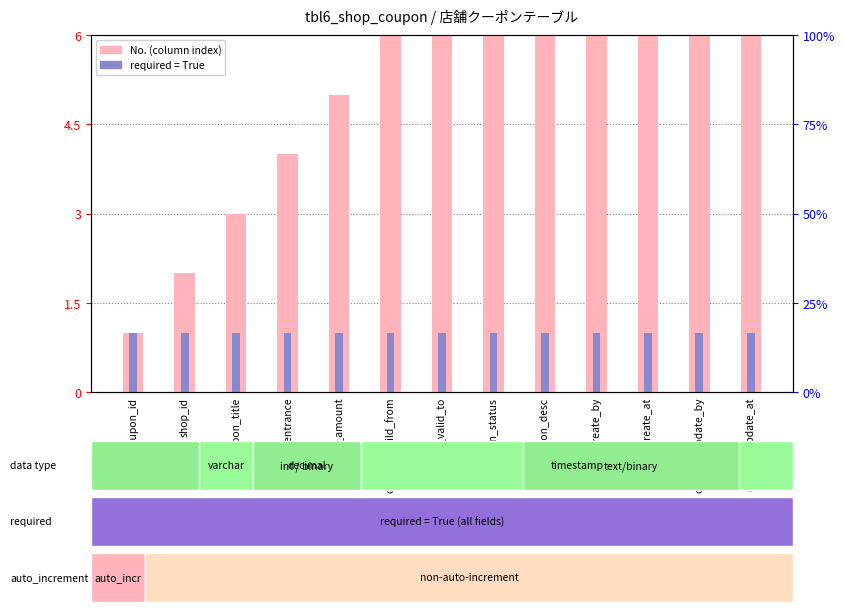

Is the value of No. (column index) at coupon_status greater than the value of required (1=True) at coupon_create_by?

Yes